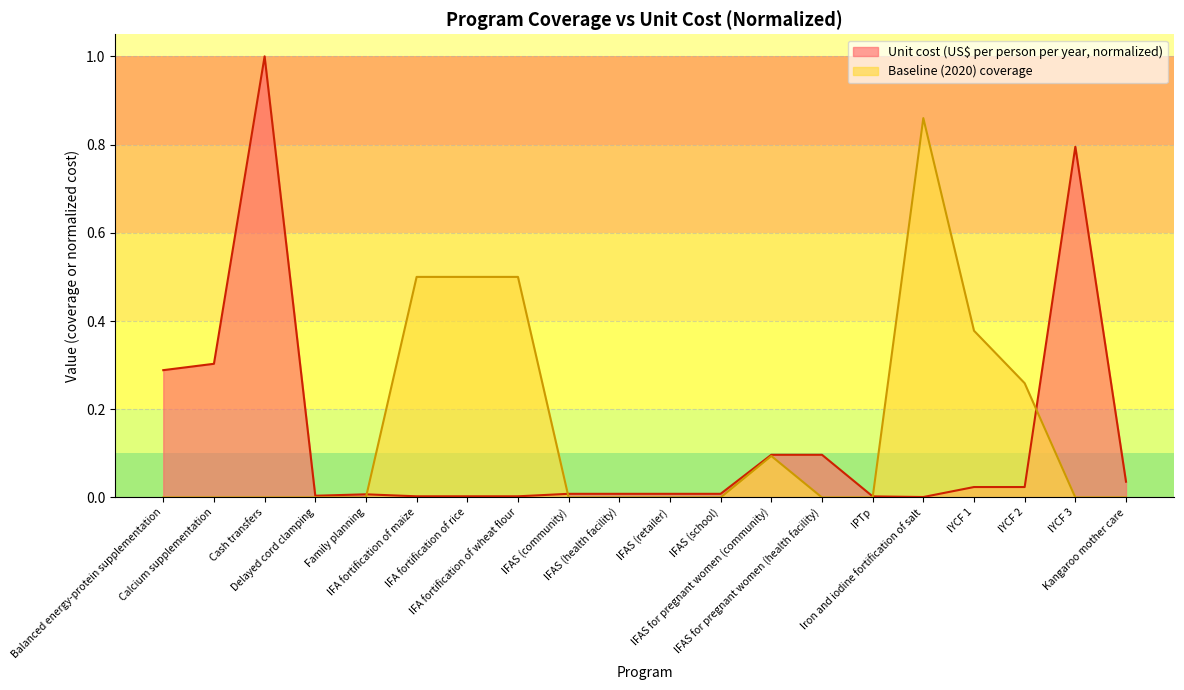

Does the chart display data point markers on the line(s)?

No